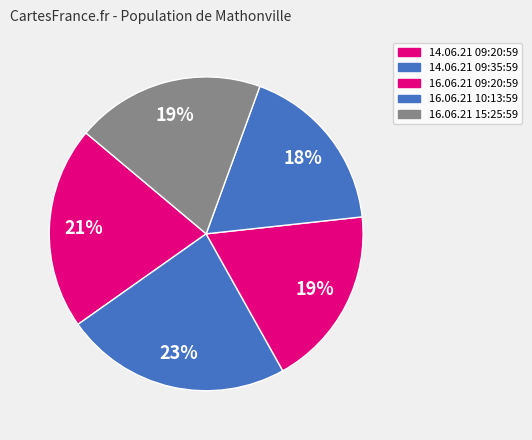

The 14.06.21 09:35:59 slice represents 18% of the pie. True or false?

False